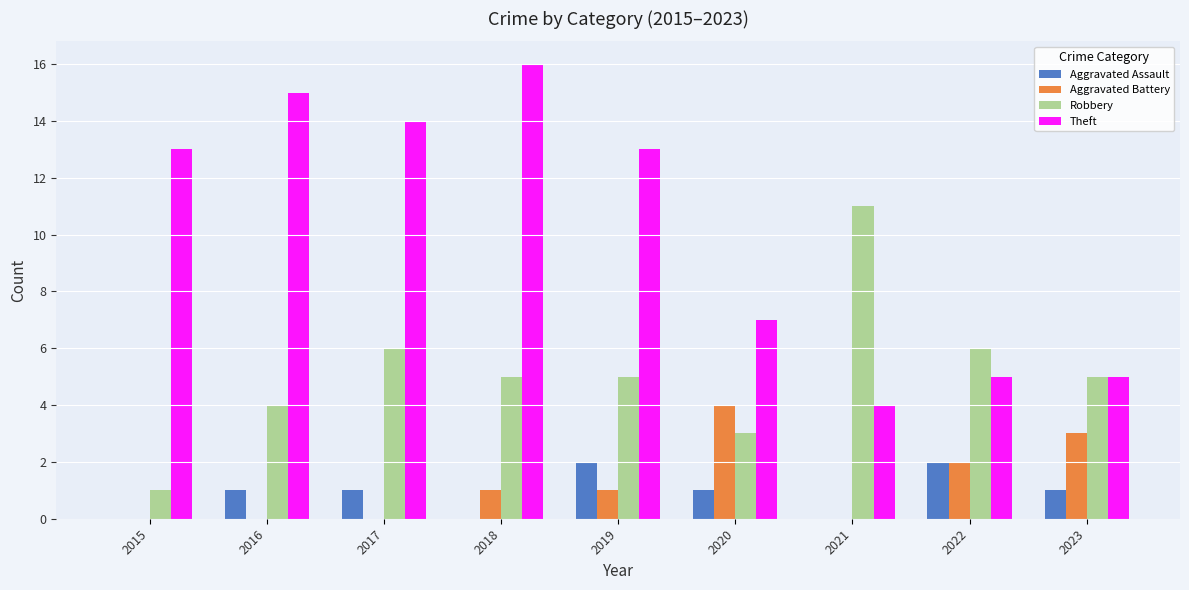

The value of Aggravated Assault at 2022 is 2. True or false?

True